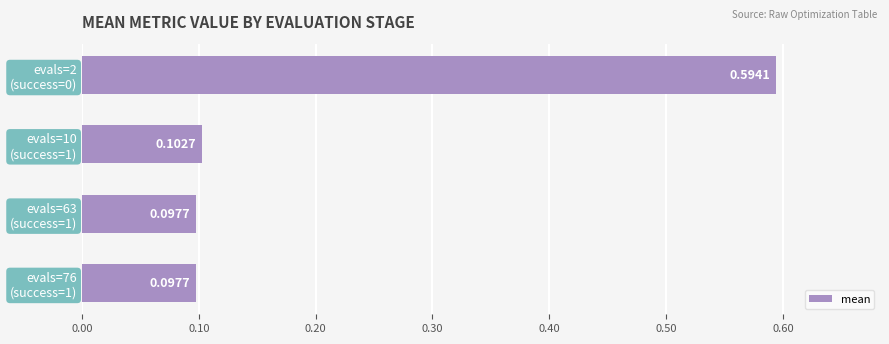

What is the difference between the maximum and minimum values?

0.5